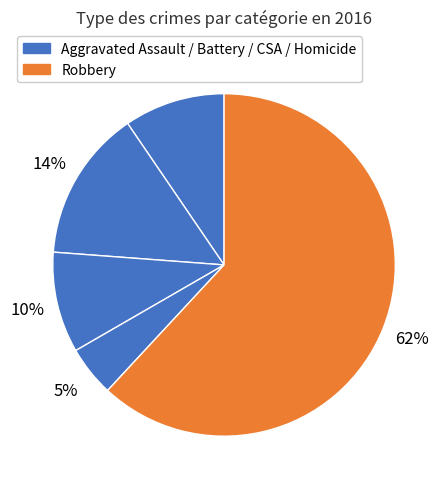

How many segments does this pie chart have?

5